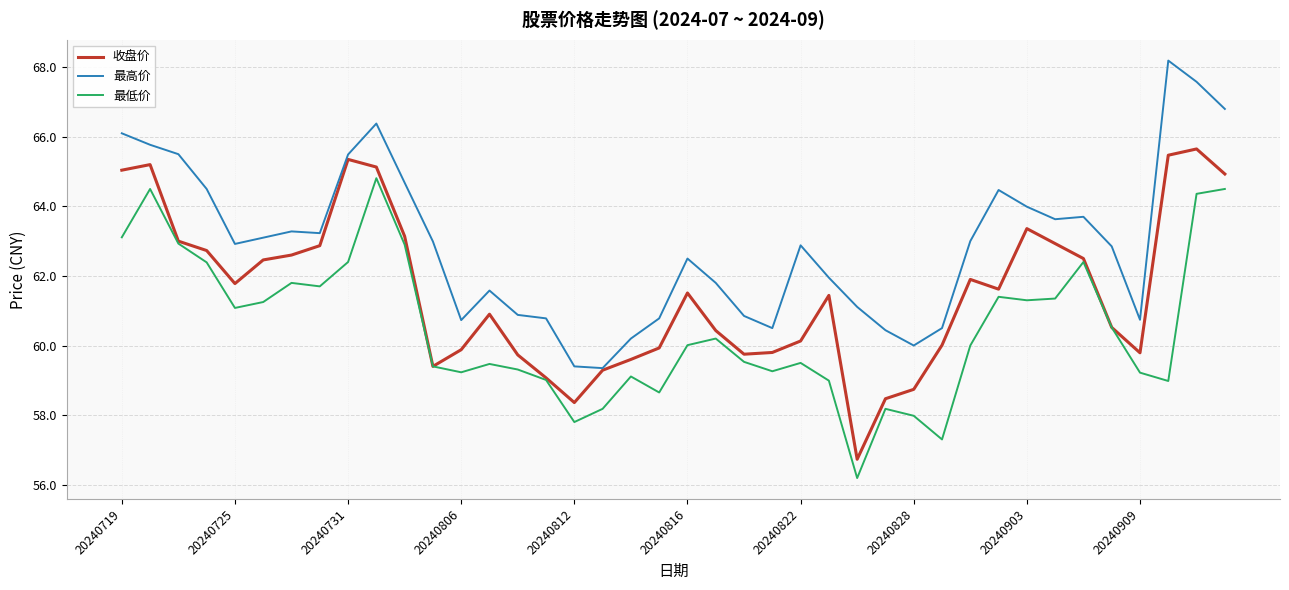

True or false: 最高价 and 最低价 cross at least once.

False